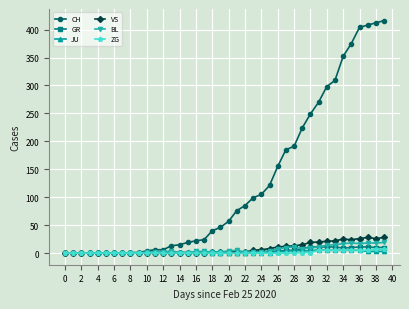

What is the maximum value shown in the chart?

416